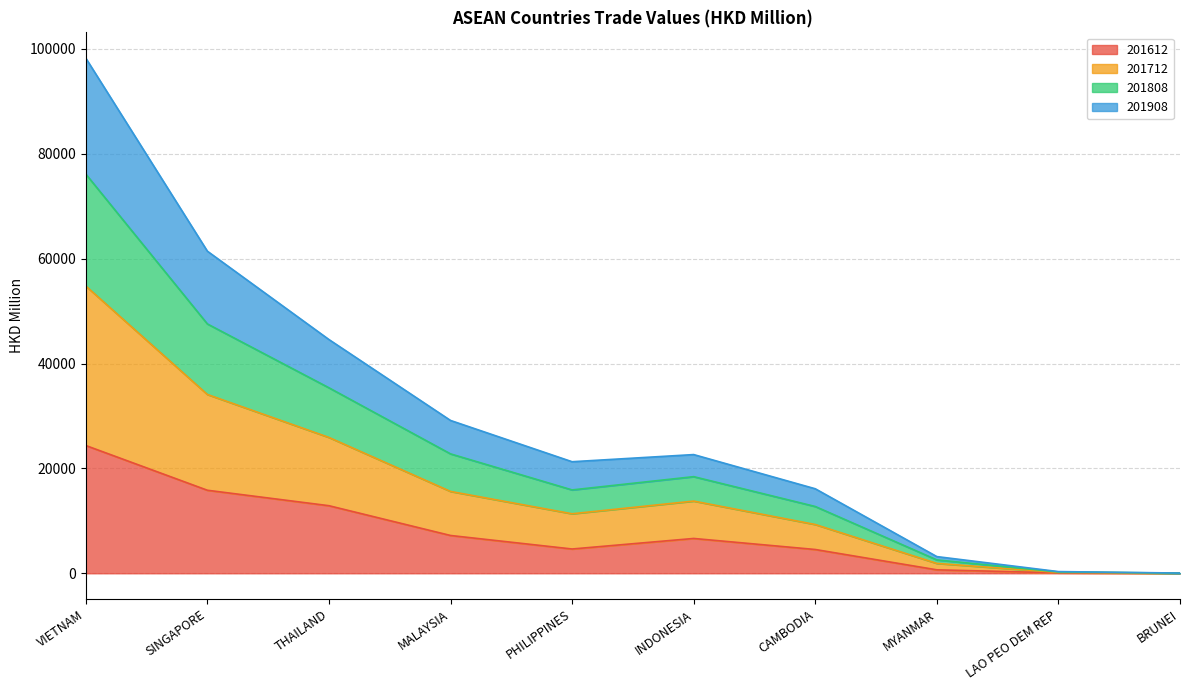

Between BRUNEI and MYANMAR, which is larger?

MYANMAR